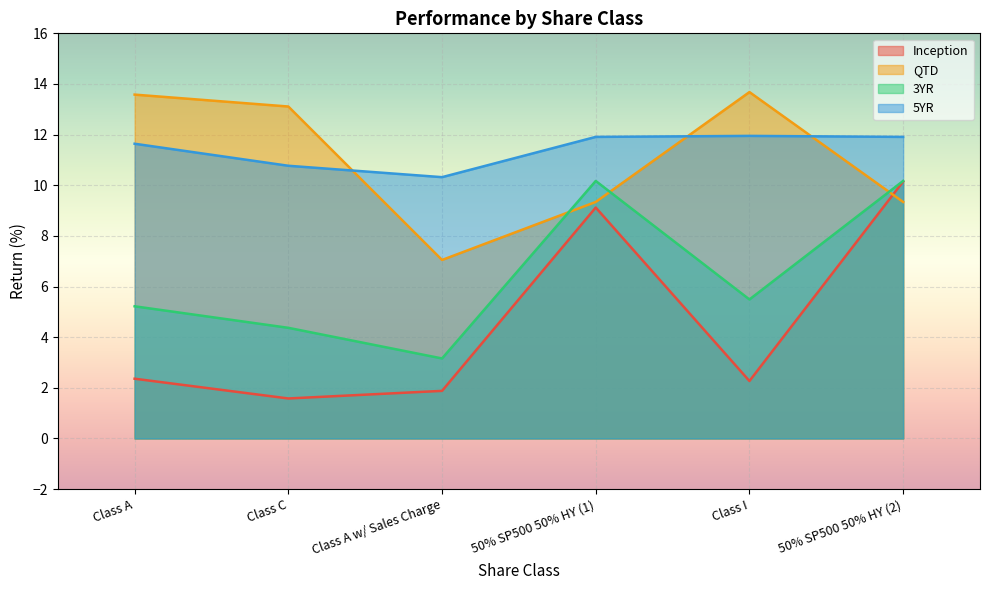

What is the label of the 4th point from the right?

Class A w/ Sales Charge